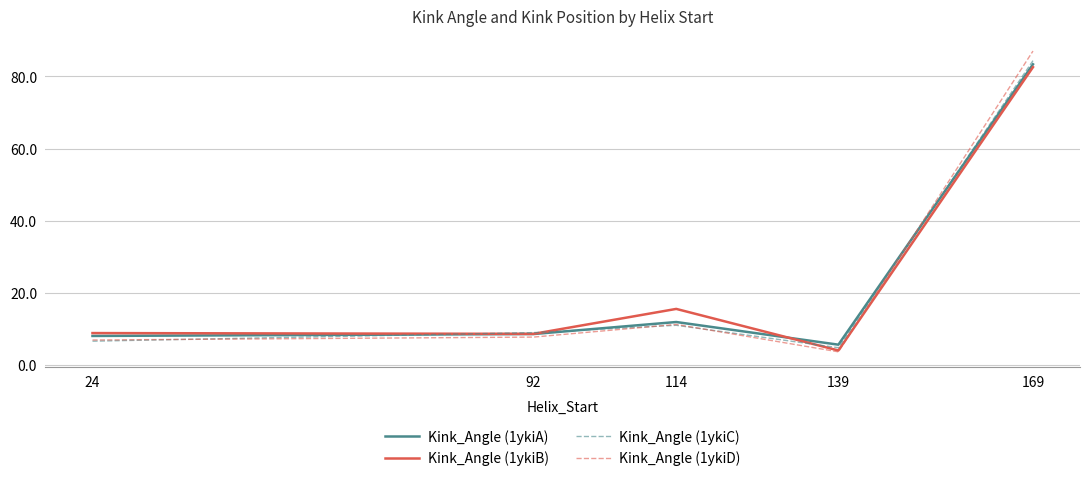

What is the average value of the Kink_Angle (1ykiC) series?

23.1